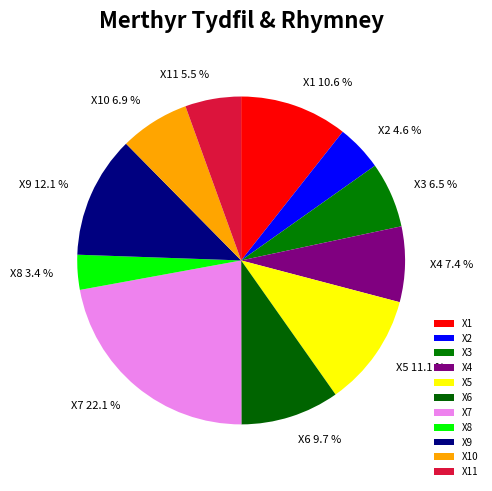

Which category has the smallest portion of the pie?

X8